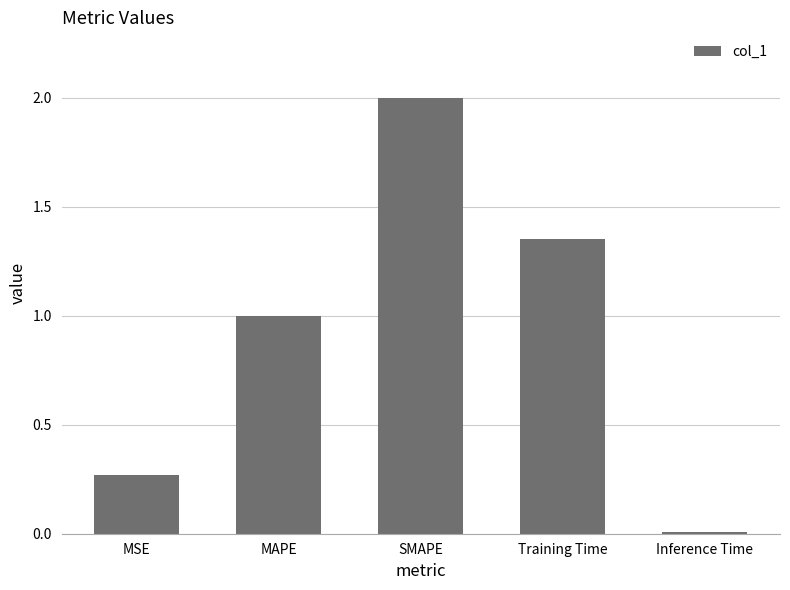

The value at SMAPE is 2.0. True or false?

True